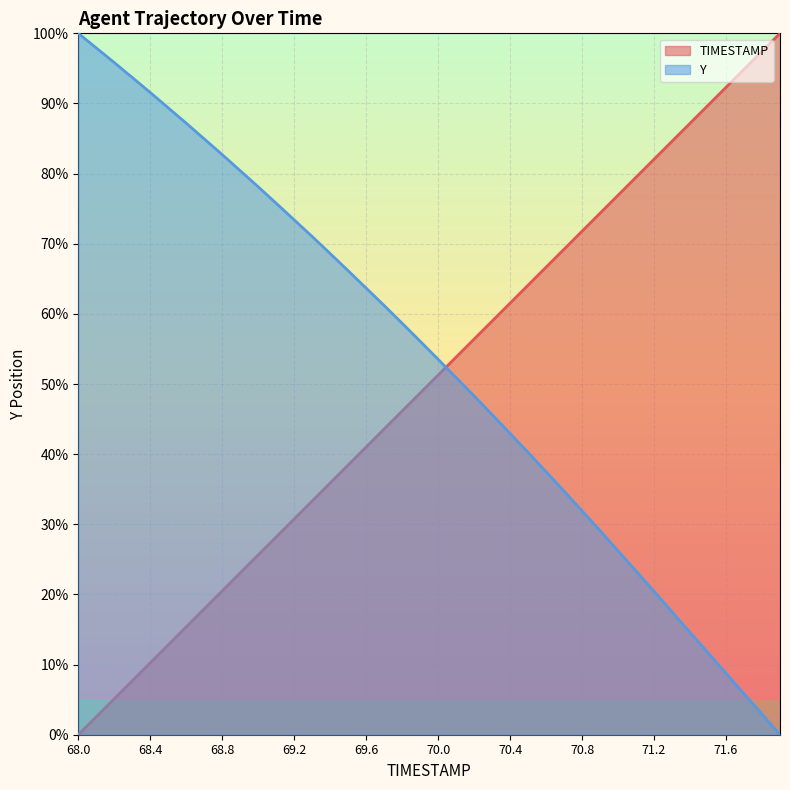

How many intersections are there between TIMESTAMP and Y?

1